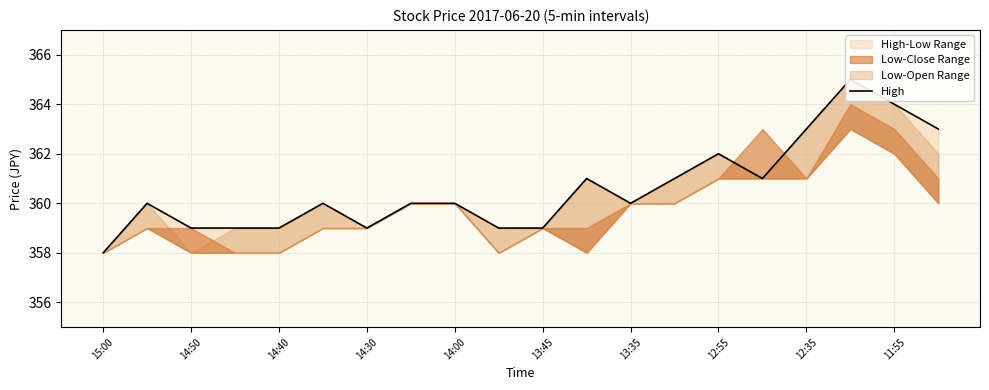

At which label is the value closest to 361?

11